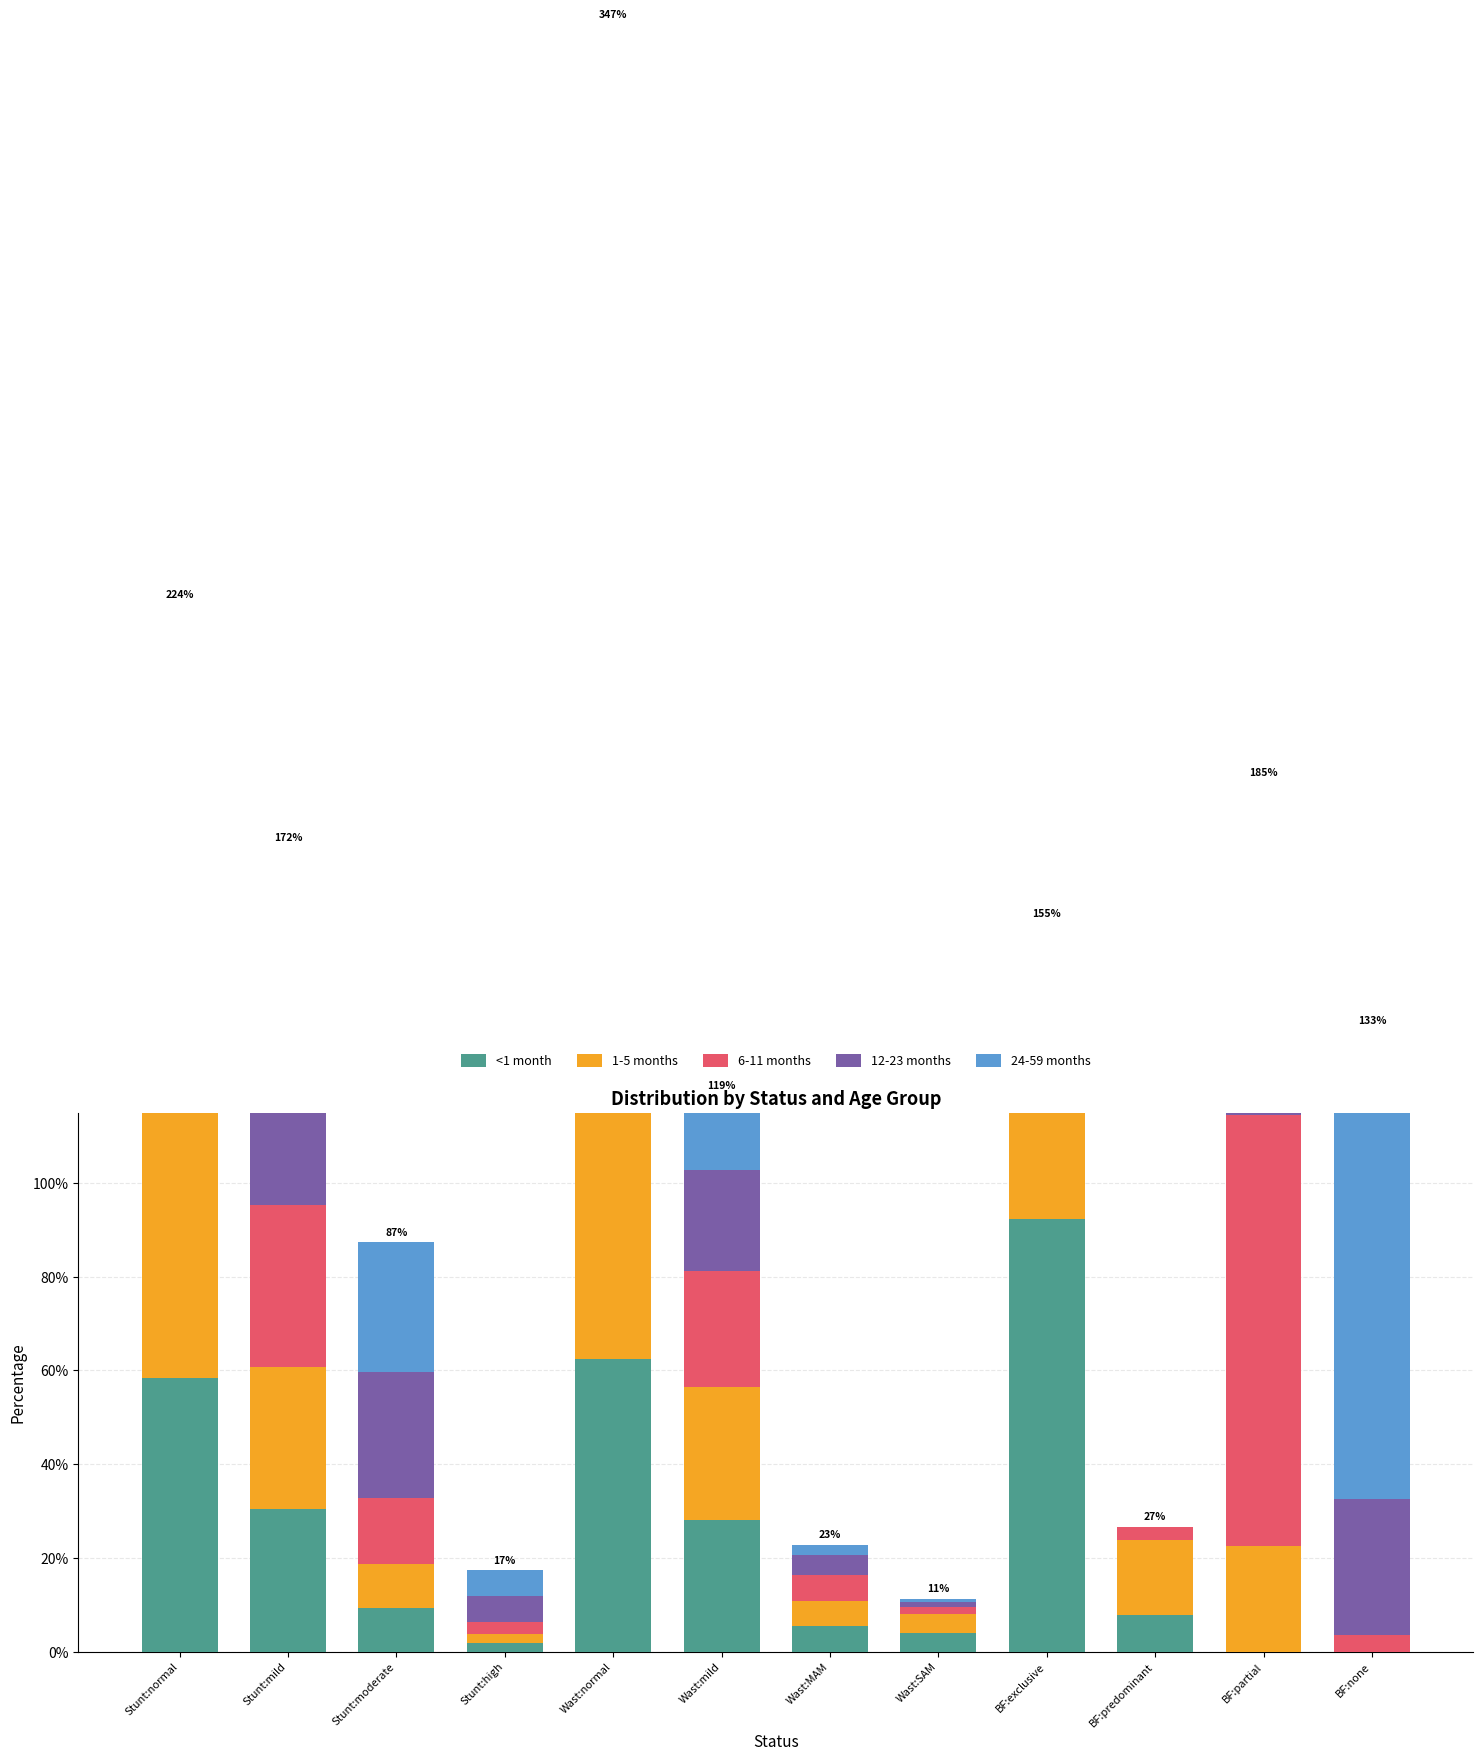

At which category does the chart reach its peak across all series?

BF:none